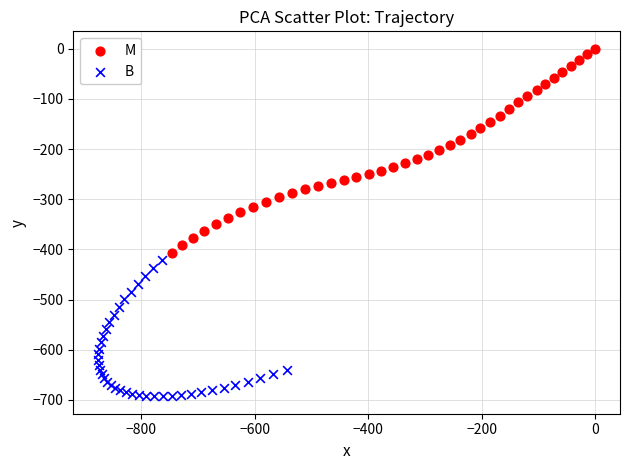

Which series reaches the minimum Y coordinate?

B